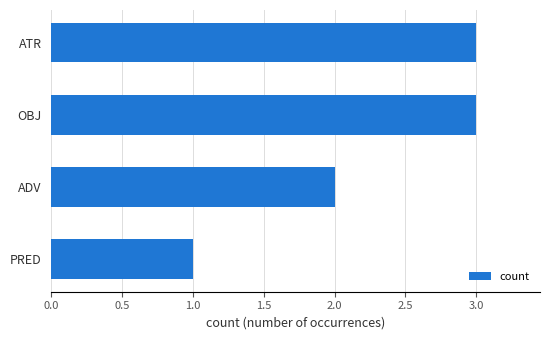

How many values are between 2 and 3?

3